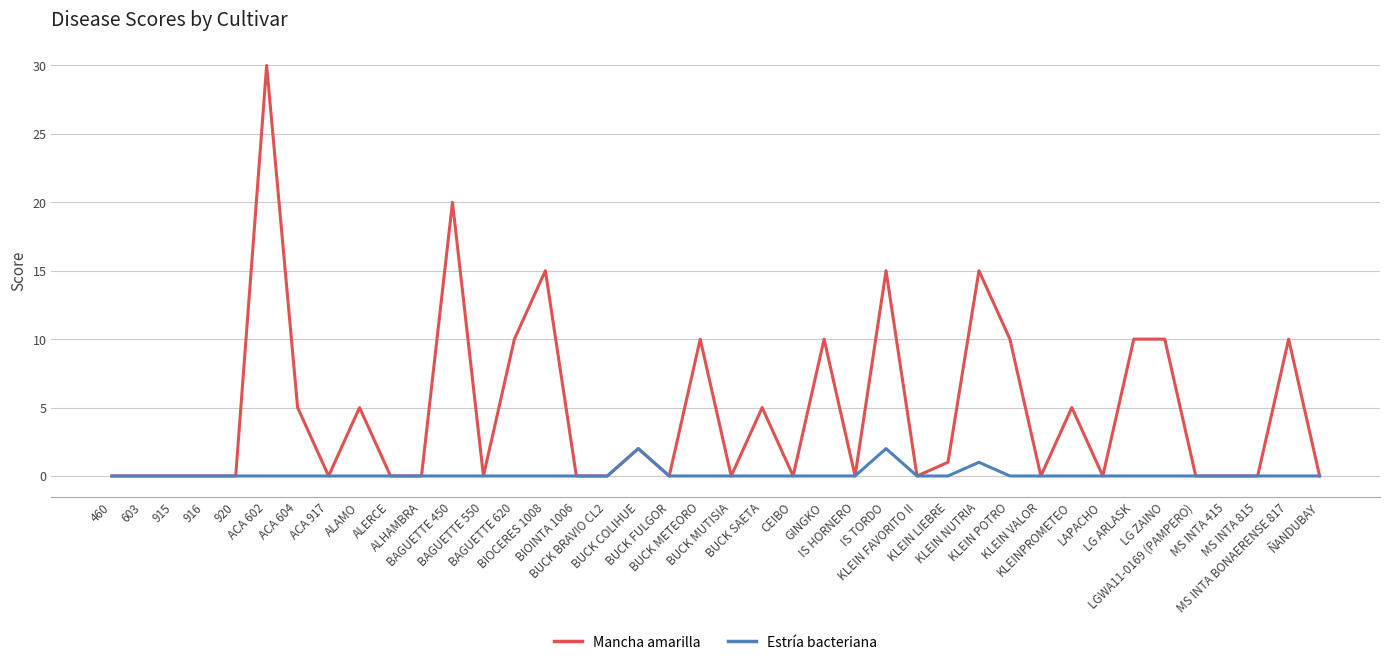

List the series in order of their overall mean, lowest first.

Estría bacteriana, Mancha amarilla